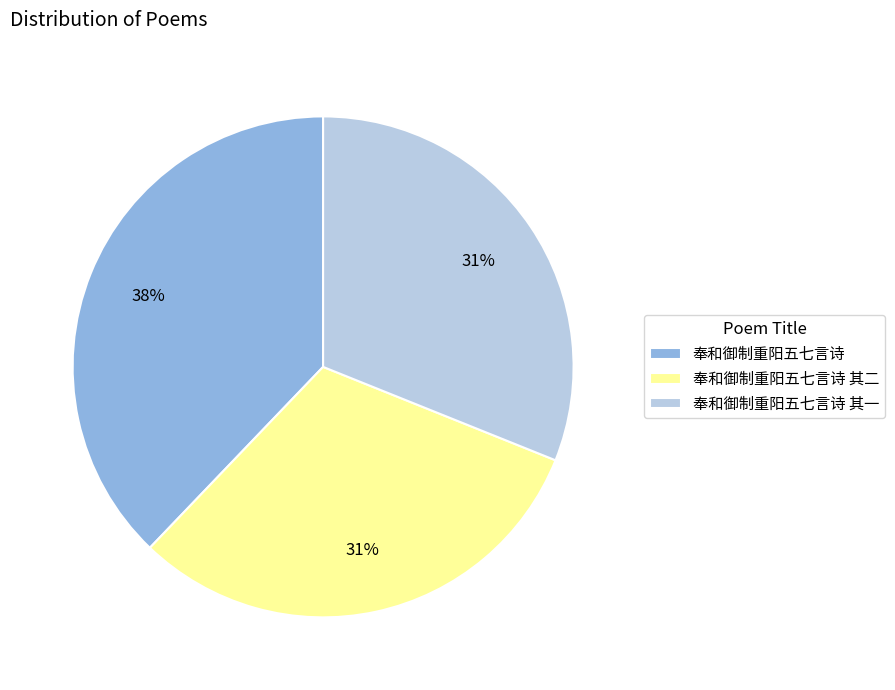

Count the number of slices in the pie.

3